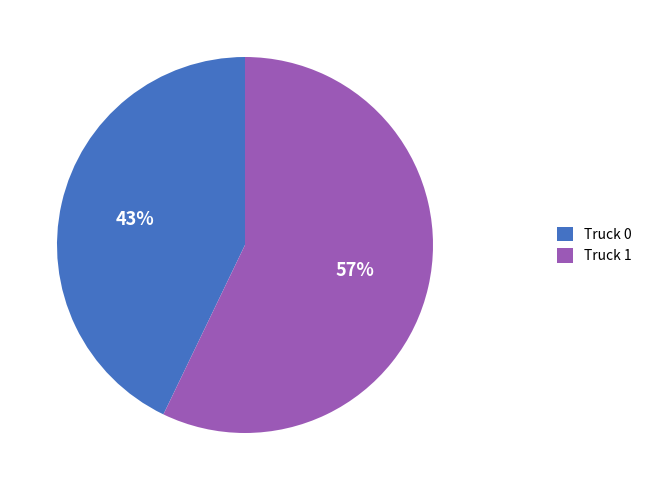

Count the number of slices in the pie.

2